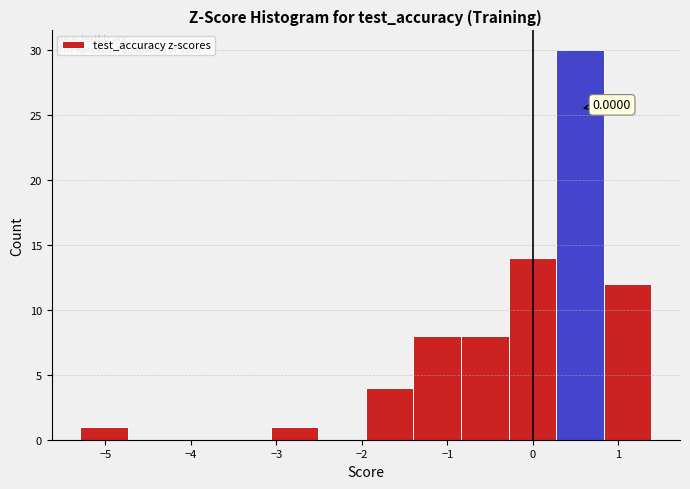

Which range on the x-axis has the tallest bar?

0.3 to 0.8